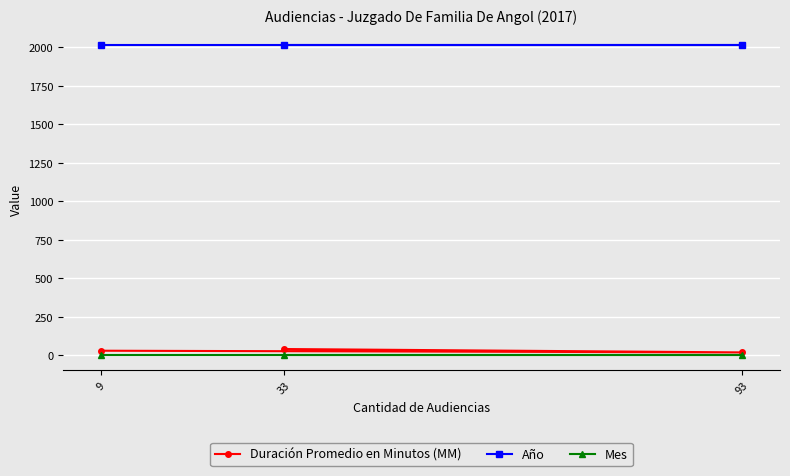

How many Duración Promedio en Minutos (MM) values are between 19 and 41?

3